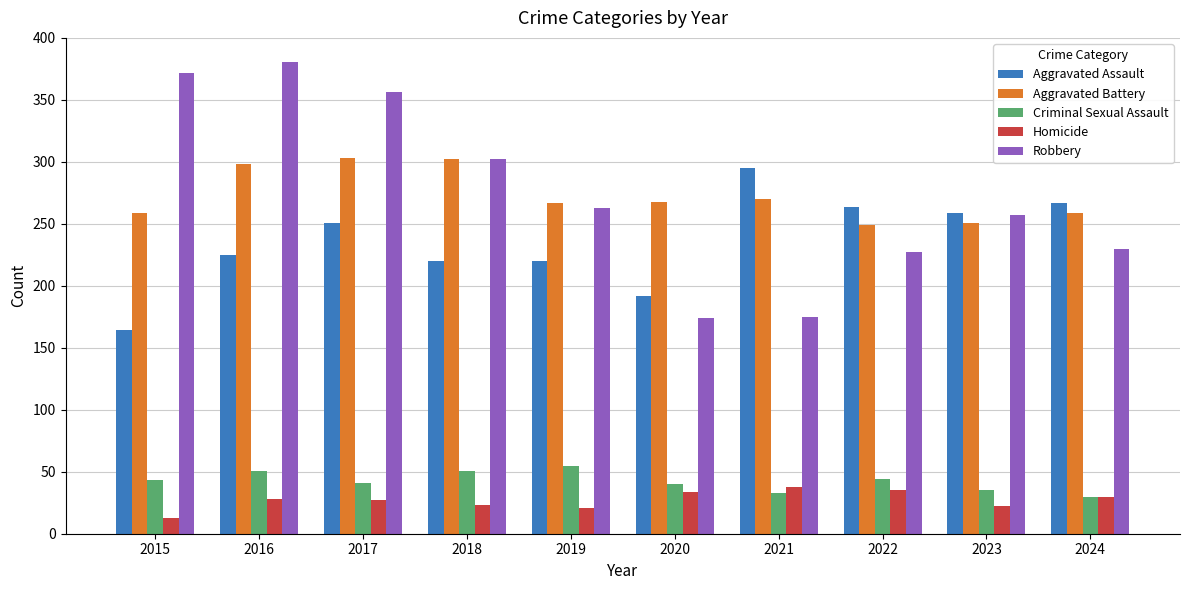

Which series changed the most between 2015 and 2021?

Robbery